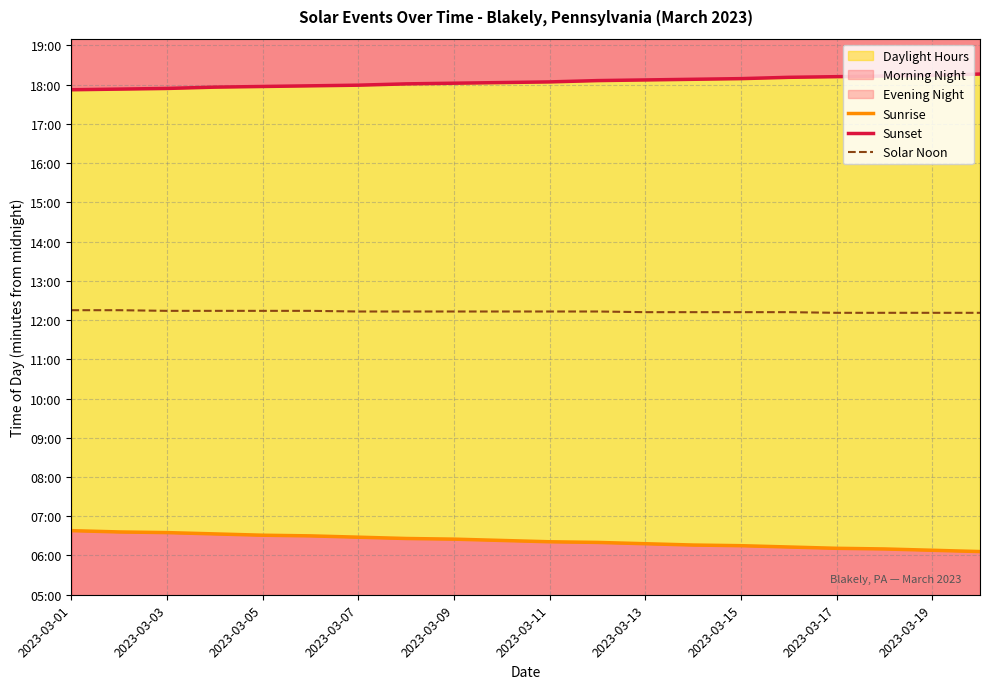

What is the value of the Sunrise point at the 15th from the left?

375